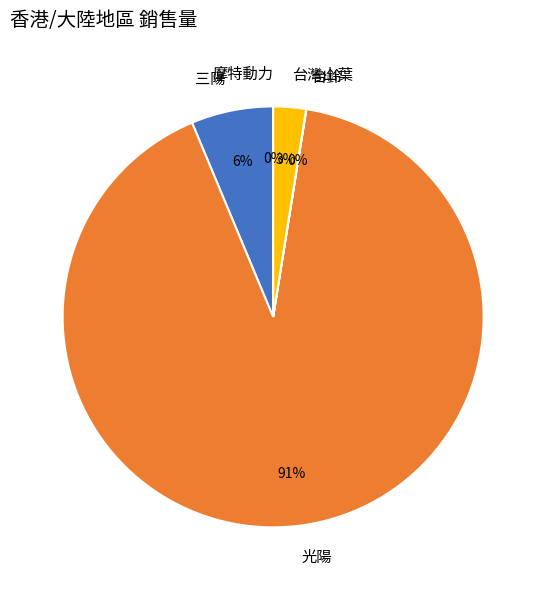

Is it true that 光陽 is 91% of the pie?

True